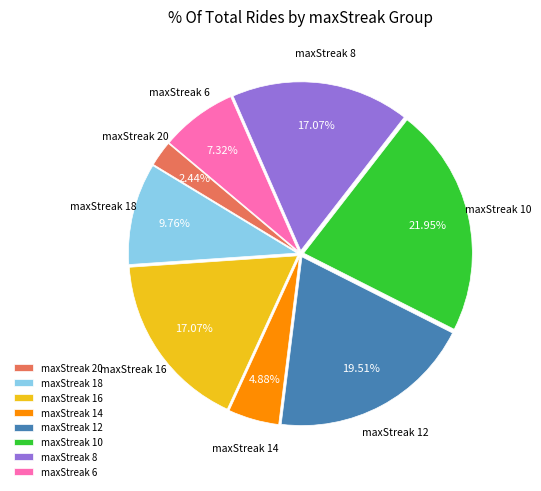

How much of the chart is everything except maxStreak 14?

95.1%